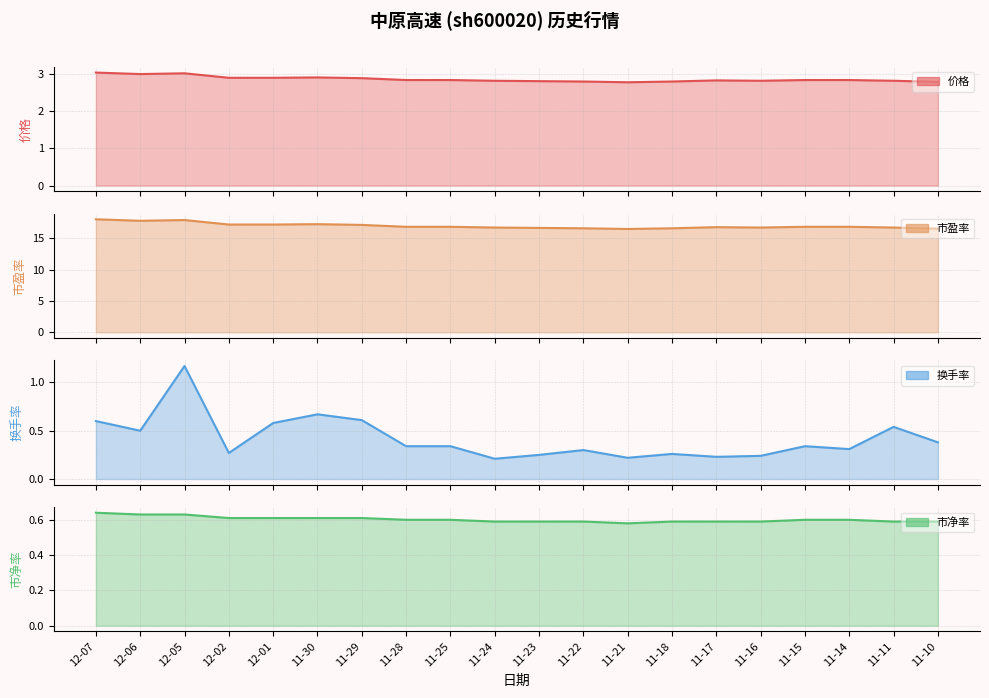

What is the sum of the 价格 values at 12-06 and 11-23?

5.8